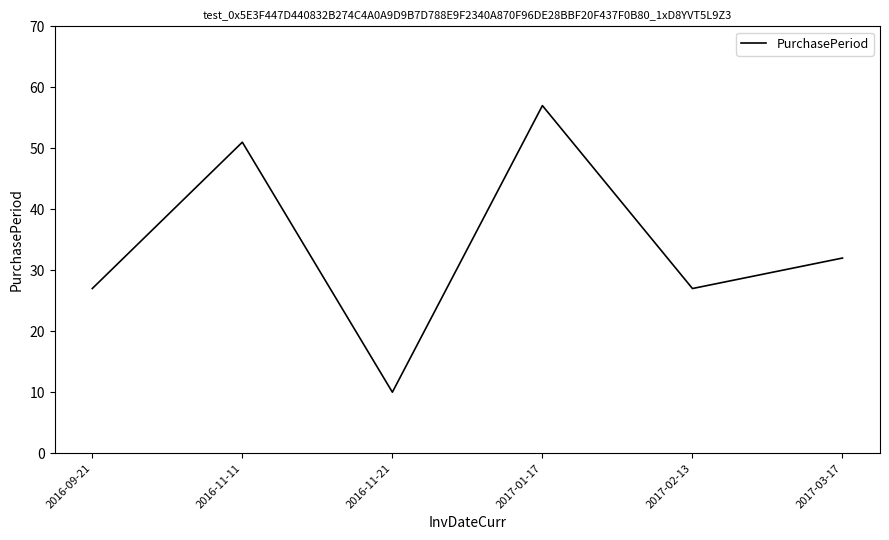

At which category does the data reach its first local peak?

2016-11-11